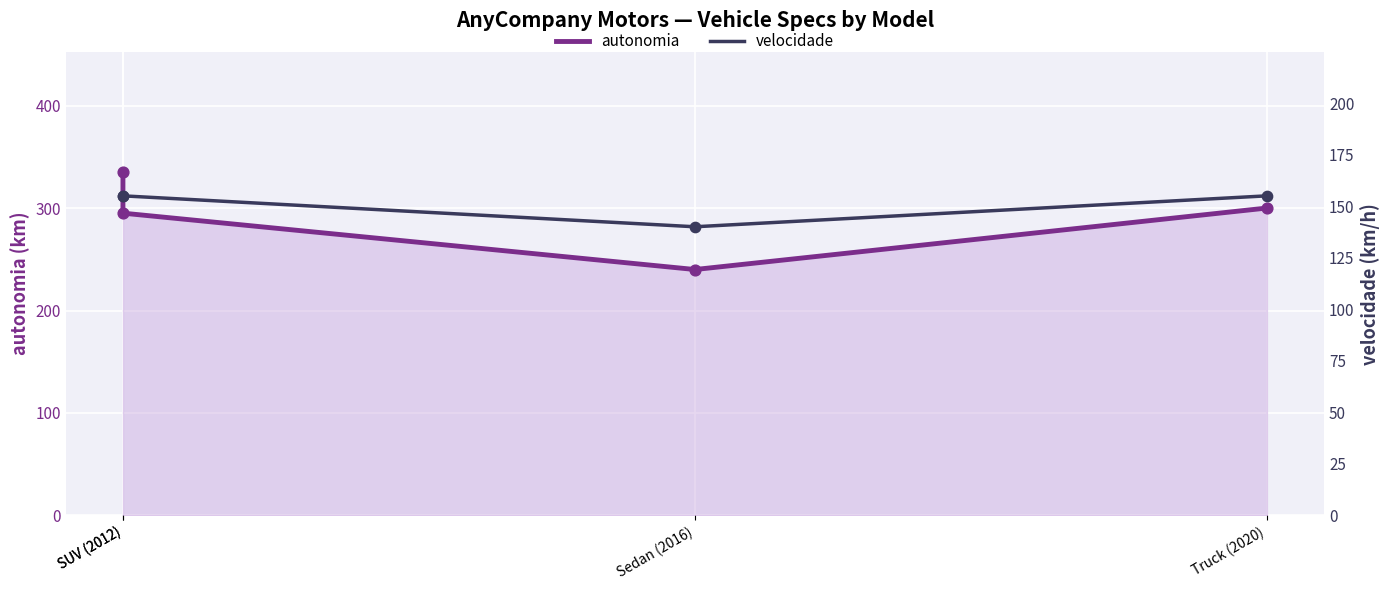

Which series contains the highest Y value?

autonomia